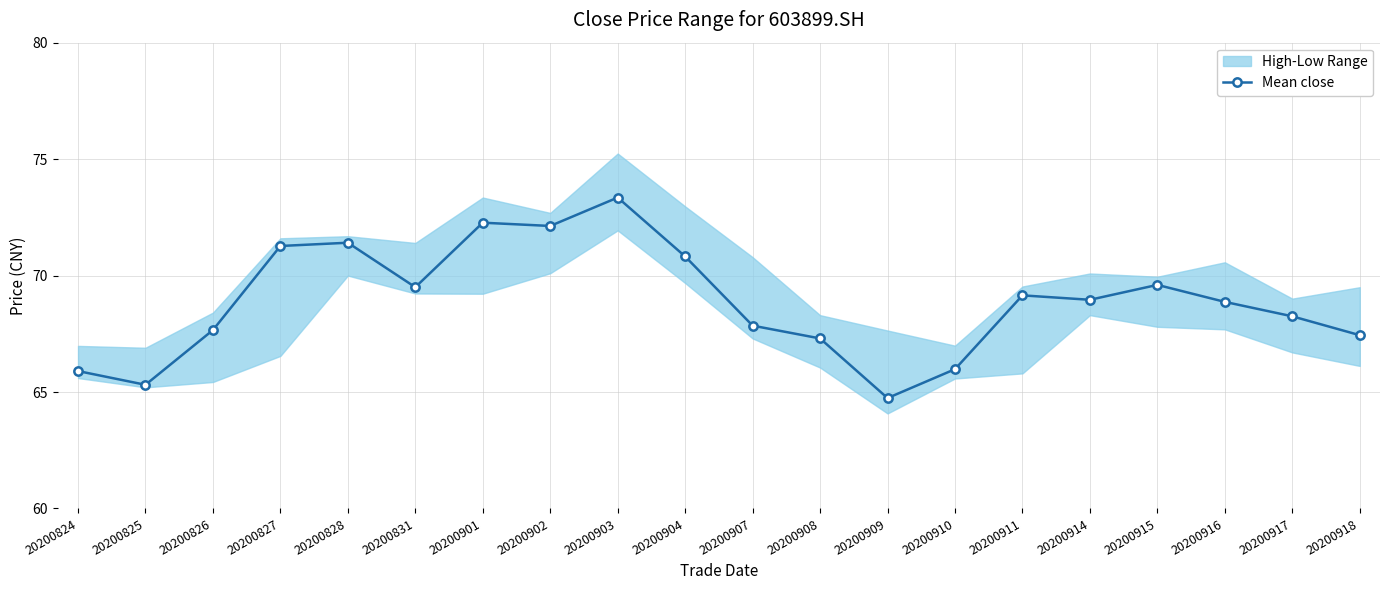

List the labels in order of value, largest first.

20200903, 20200901, 20200902, 20200828, 20200827, 20200904, 20200915, 20200831, 20200911, 20200914, 20200916, 20200917, 20200907, 20200826, 20200918, 20200908, 20200910, 20200824, 20200825, 20200909